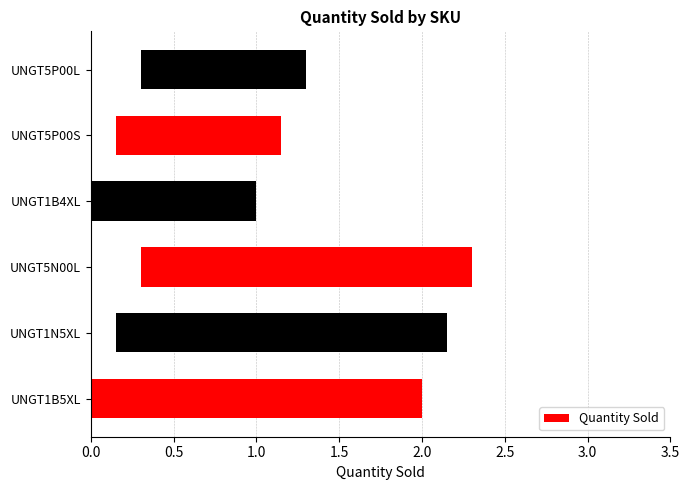

Read the value at UNGT5P00S.

1